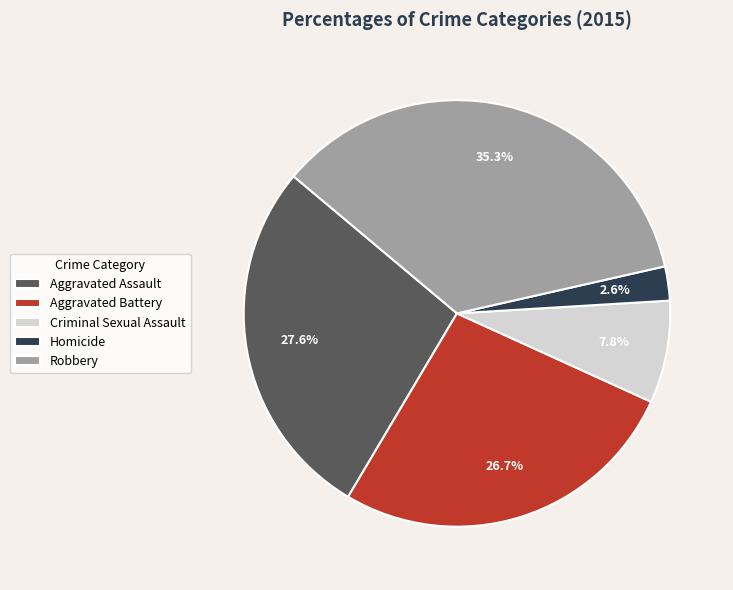

True or false: Robbery accounts for 35% of the total.

True